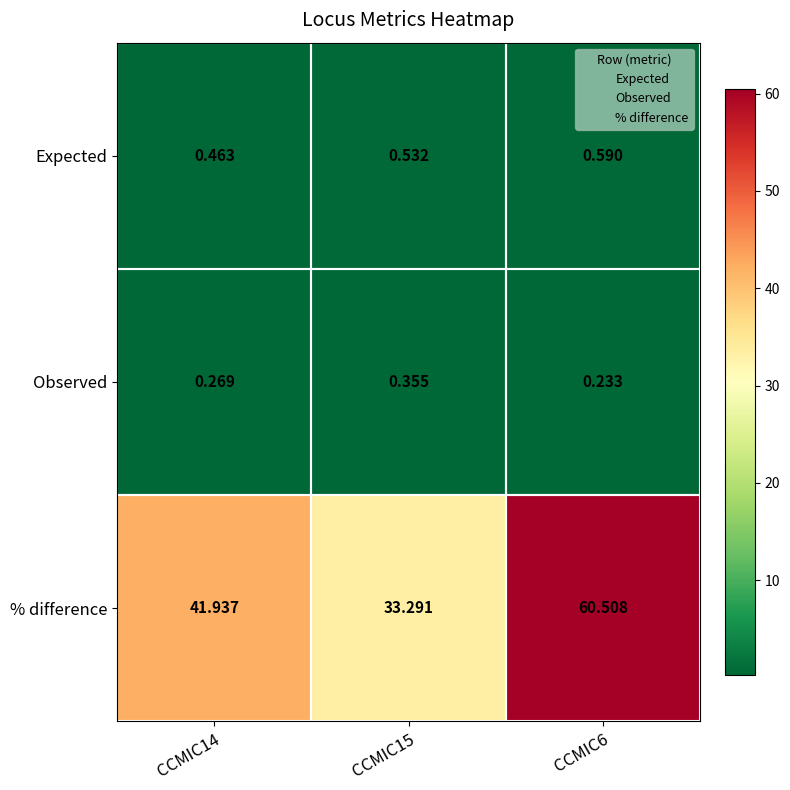

List the series in order of their peak value, lowest first.

Observed, Expected, % difference